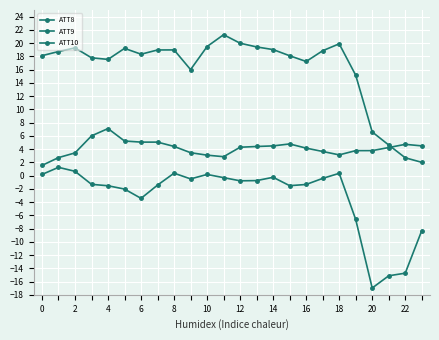

What is the difference between the second highest and minimum values in the ATT10 series?

17.6